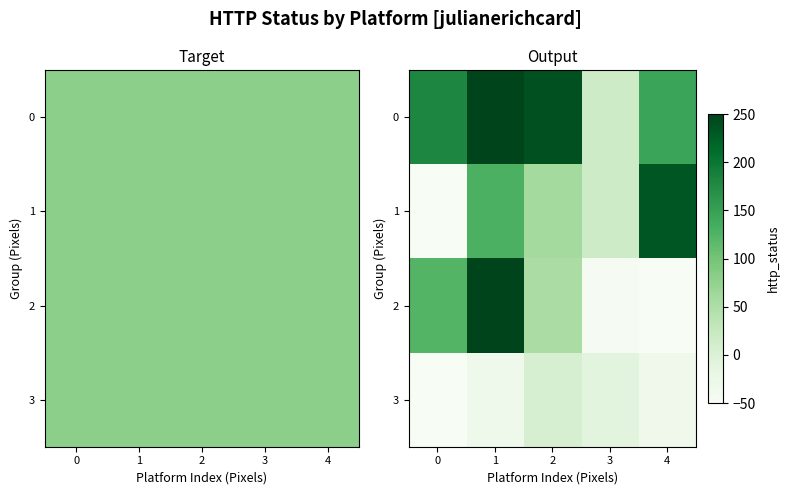

Count the number of data series in this chart.

4